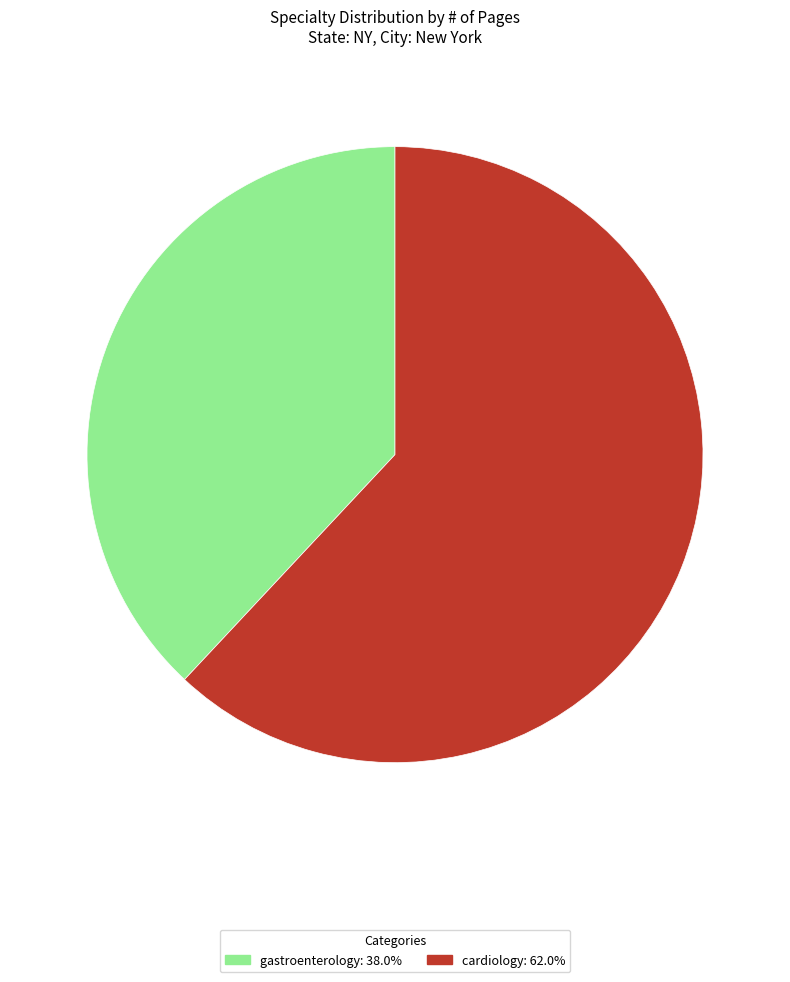

Is the sum of cardiology and gastroenterology greater than half?

Yes